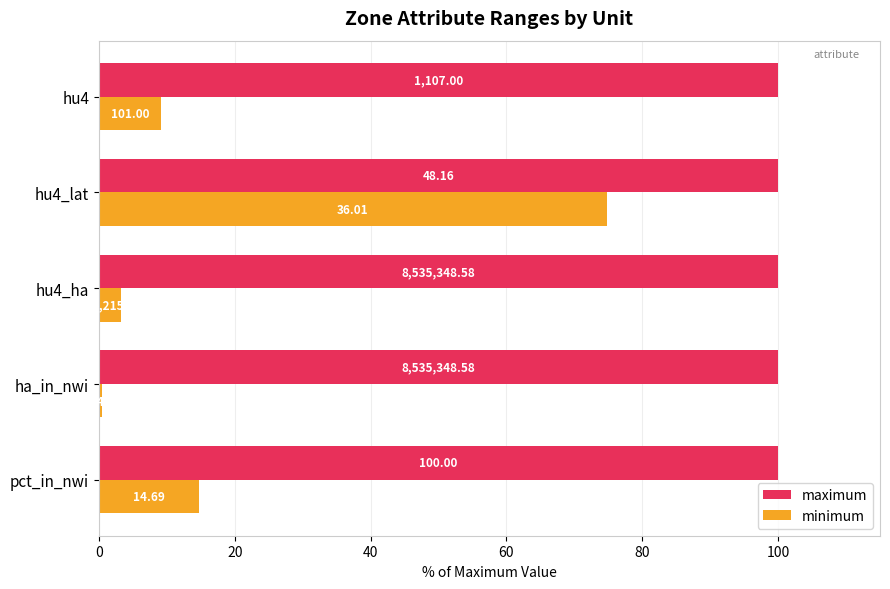

What is the value of the minimum bar at the 4th from the left?

74.8